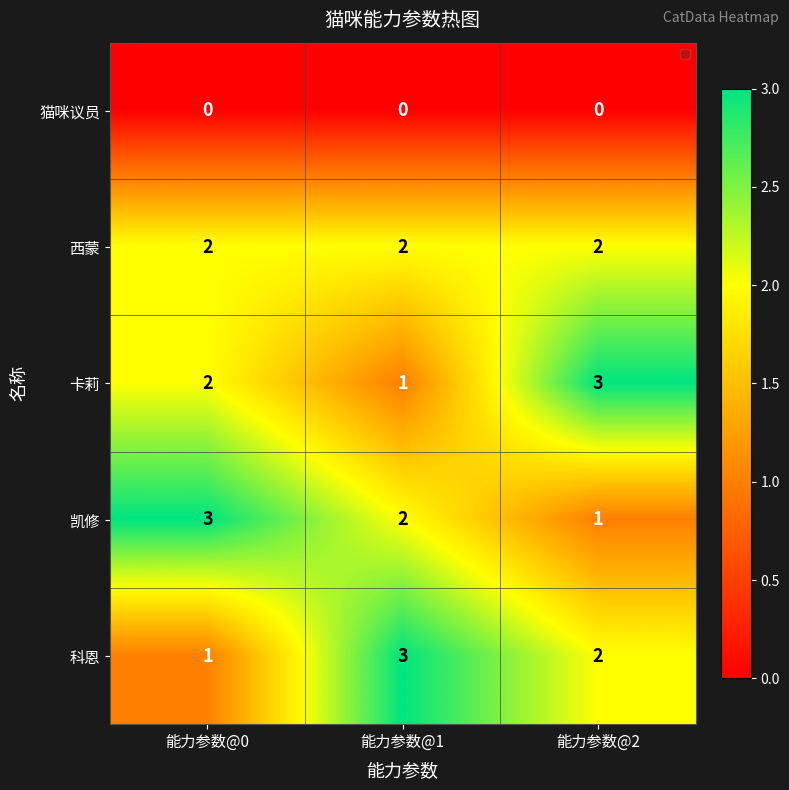

The value of 猫咪议员 at 能力参数@2 is 0. True or false?

True